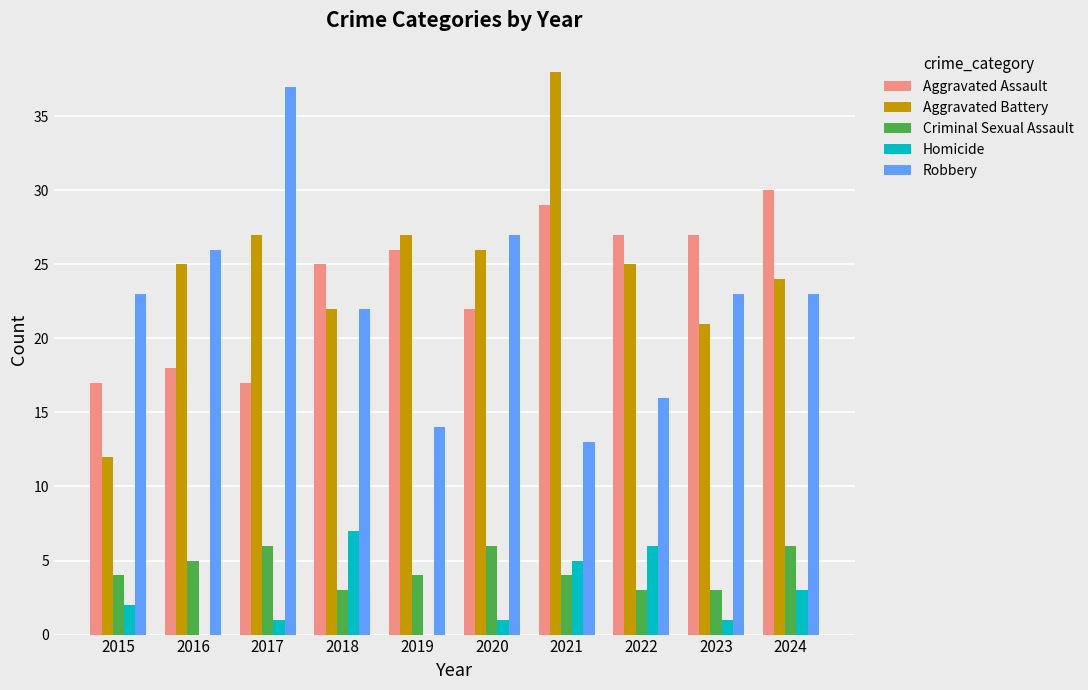

How many groups of bars are there?

10